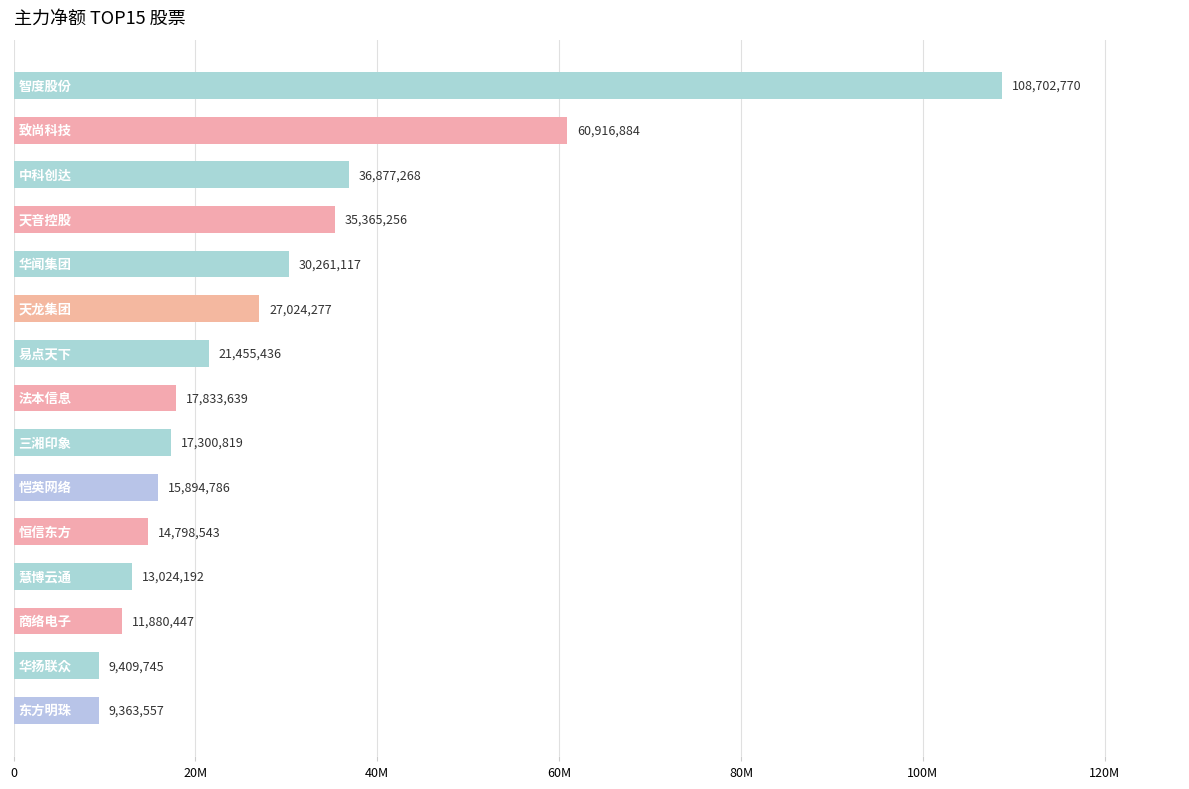

Does the chart contain any negative values?

No